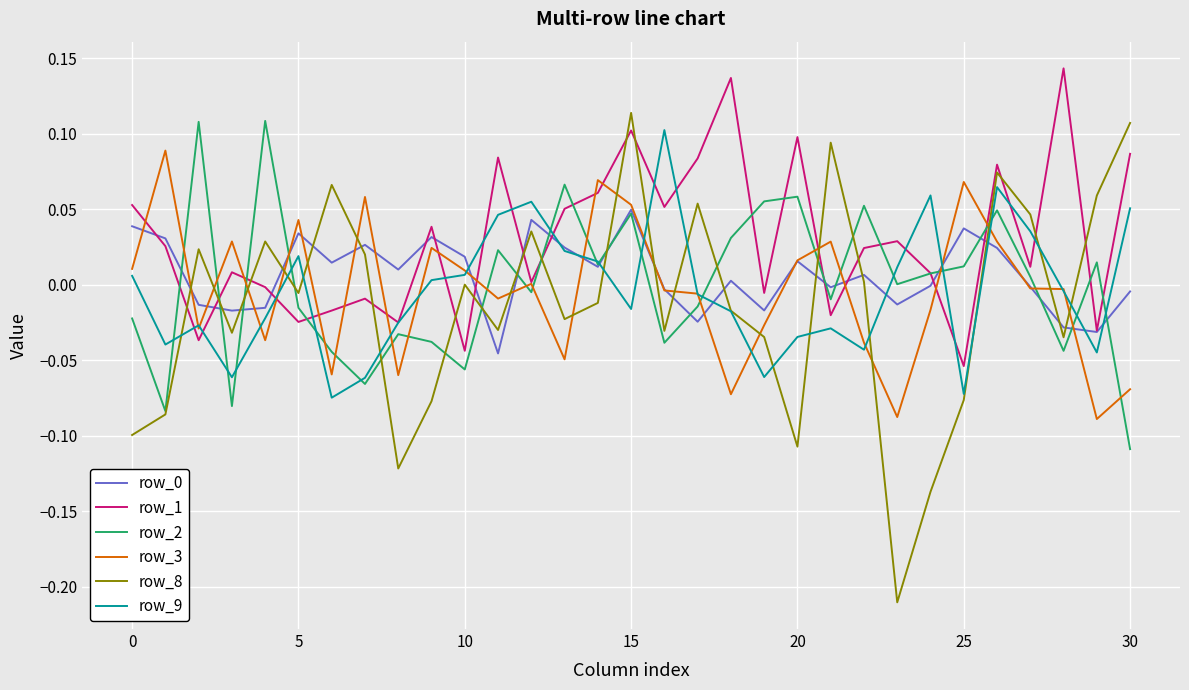

True or false: row_0 and row_8 cross at least once.

True